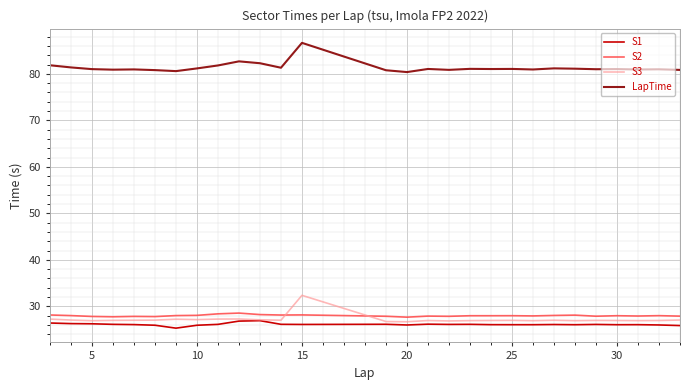

True or false: LapTime and S2 cross at least once.

False